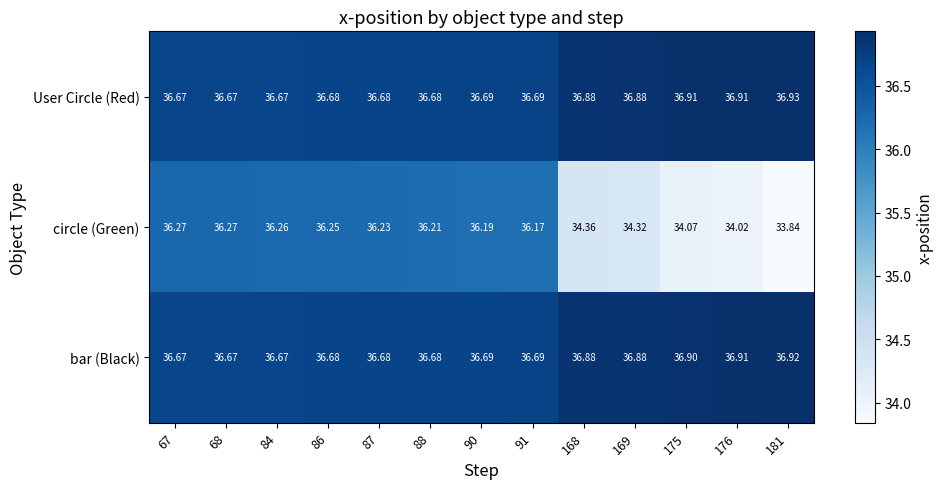

Rank the series by their maximum value, from lowest to highest.

circle (Green), bar (Black), User Circle (Red)